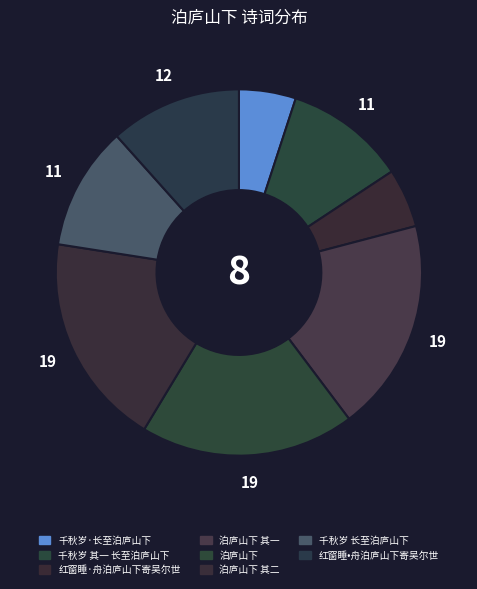

Combined, do 泊庐山下 其一 and 红窗睡·舟泊庐山下寄吴尔世 account for over 50%?

No